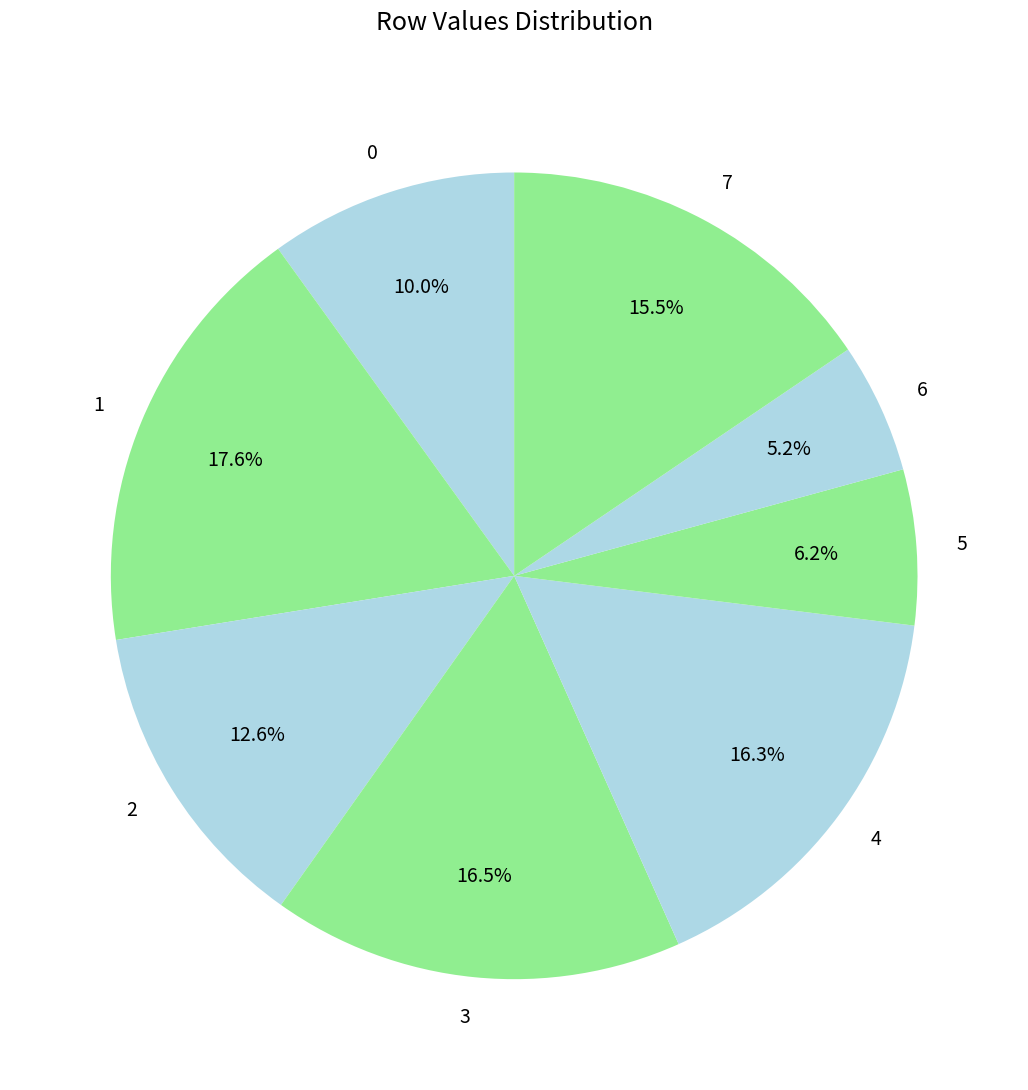

Count the number of slices in the pie.

8